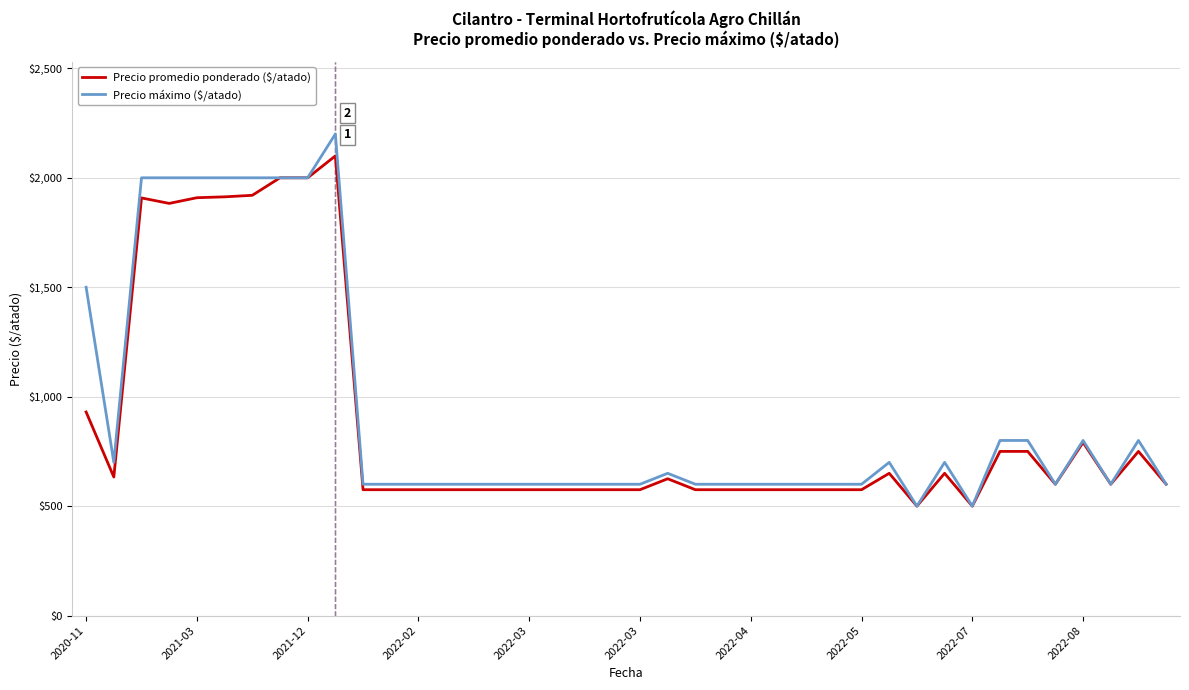

Which series has the widest spread of values?

Precio máximo ($/atado)